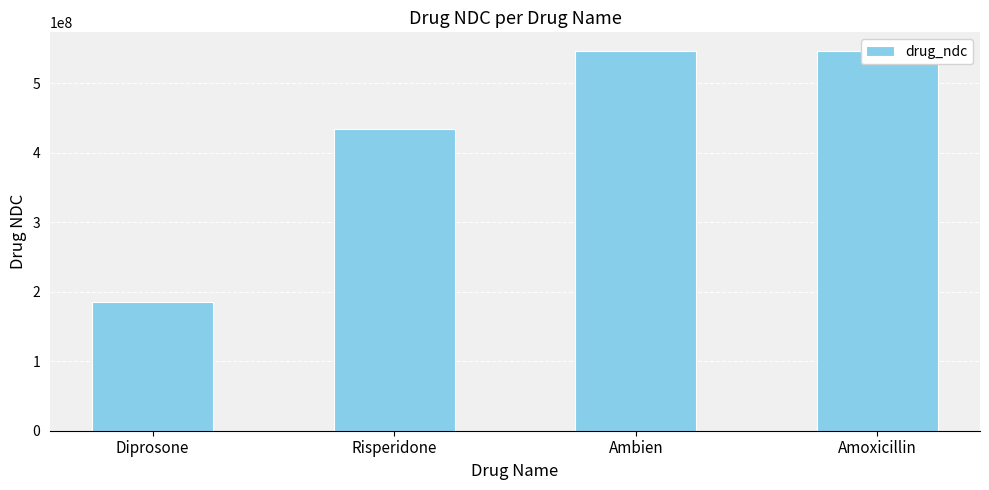

What is the sum of all values?

1710005171